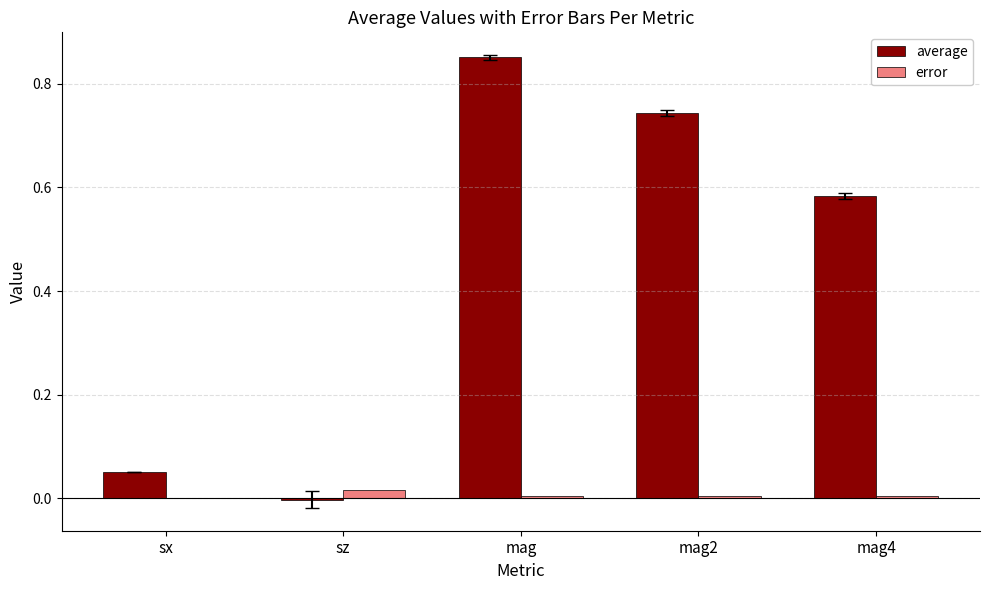

True or false: error has a value of 0.0 at mag2.

True